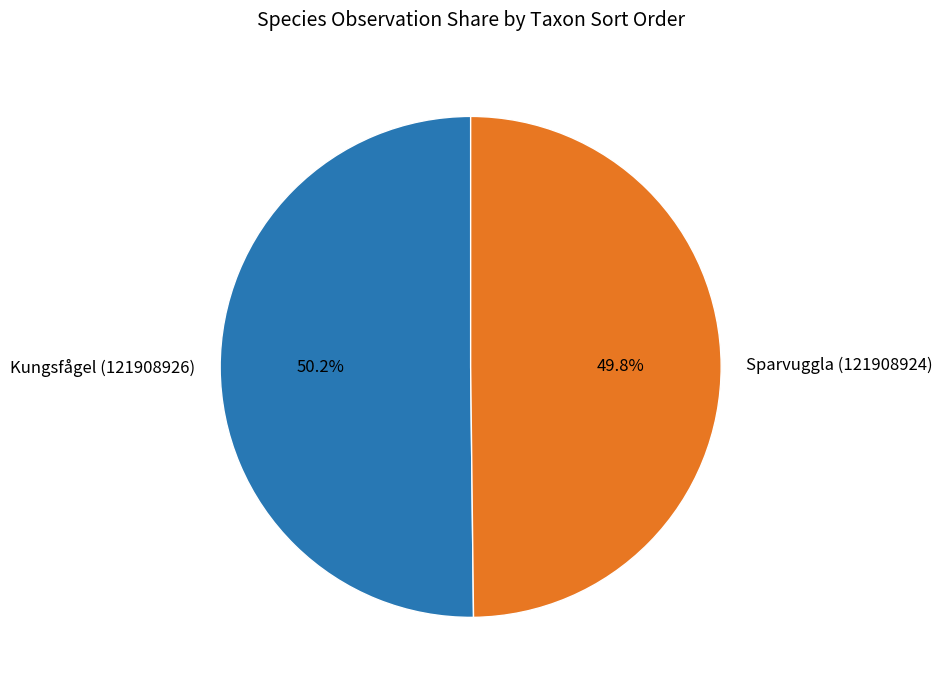

To the nearest percent, what is the average slice percentage?

50%